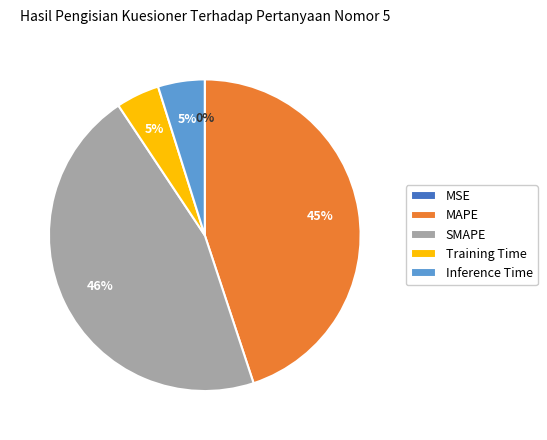

To the nearest percent, what portion does Training Time represent?

5%